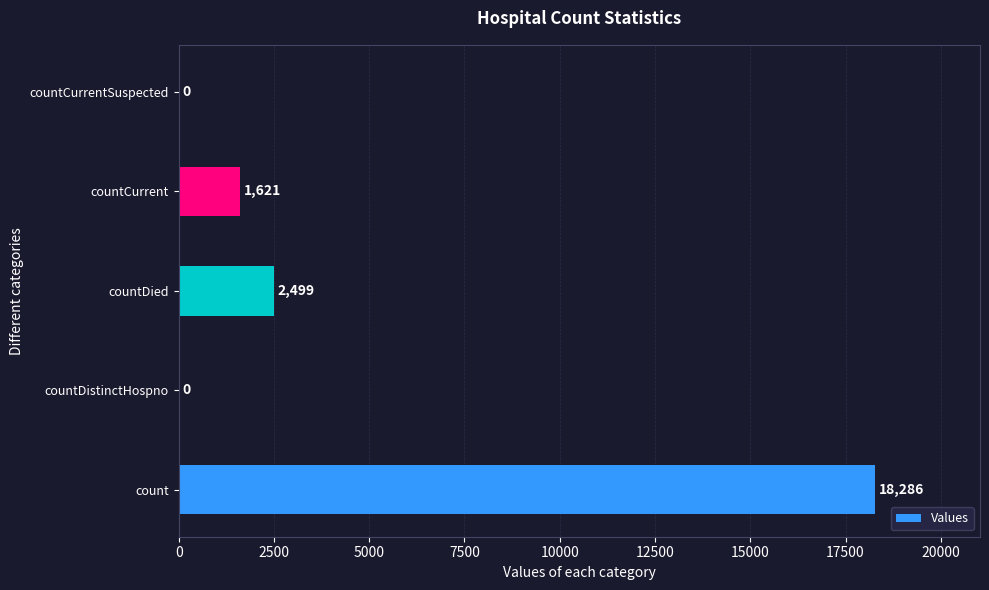

Reading bottom to top, list all the values displayed in this chart.

count=18286	countDistinctHospno=0	countDied=2499	countCurrent=1621	countCurrentSuspected=0